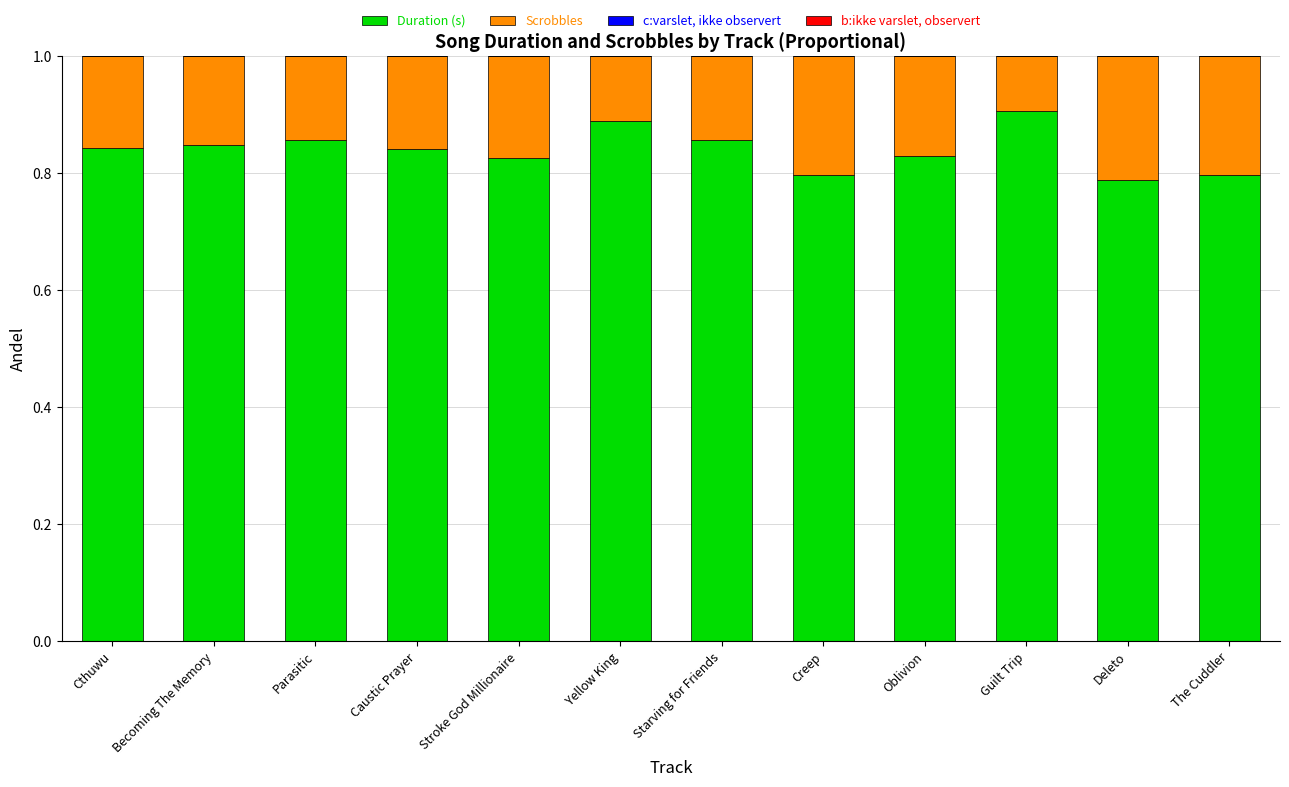

What is the sum of all Duration (s) values?

10.1